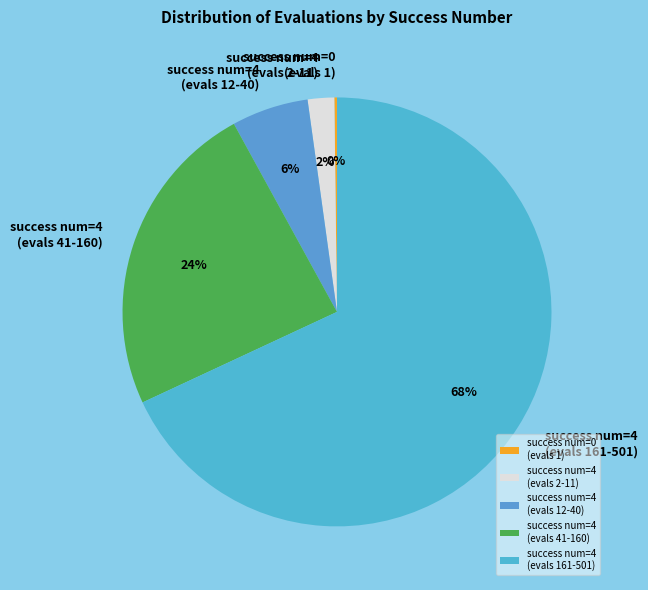

To the nearest percent, what is the average slice percentage?

20%